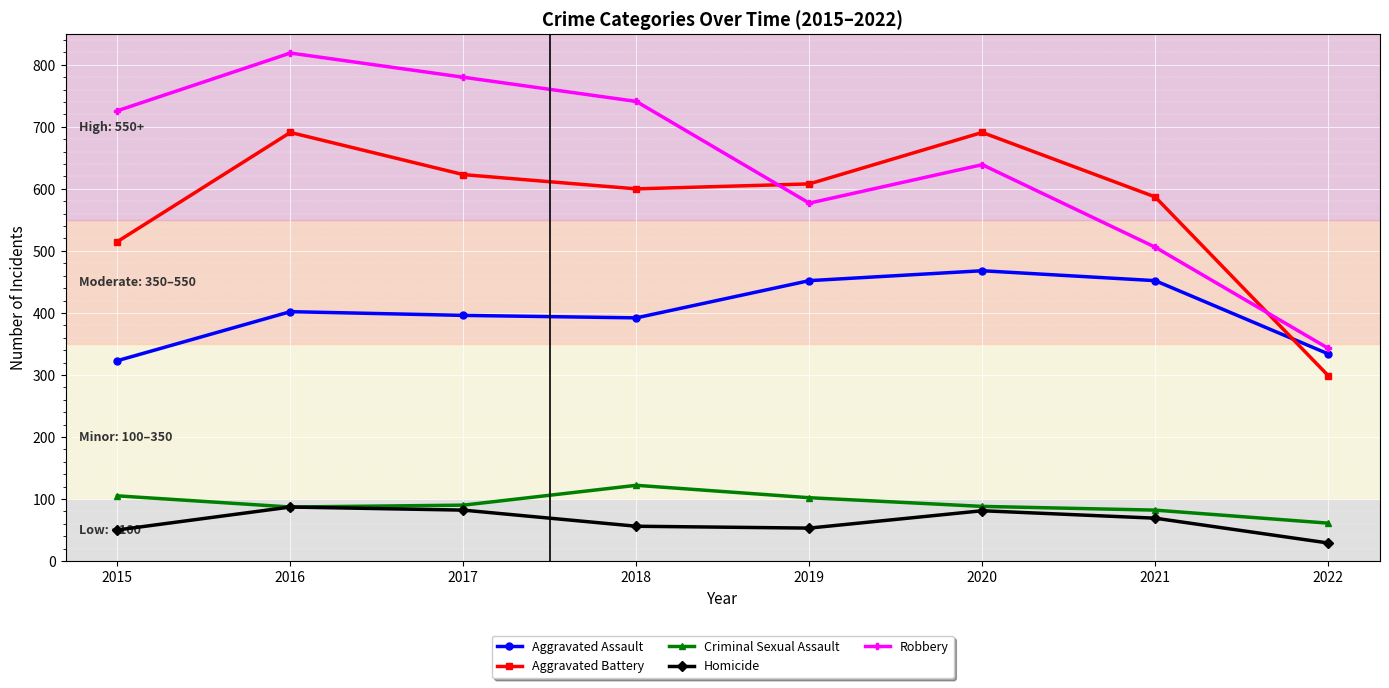

Which series has the widest spread of values?

Robbery